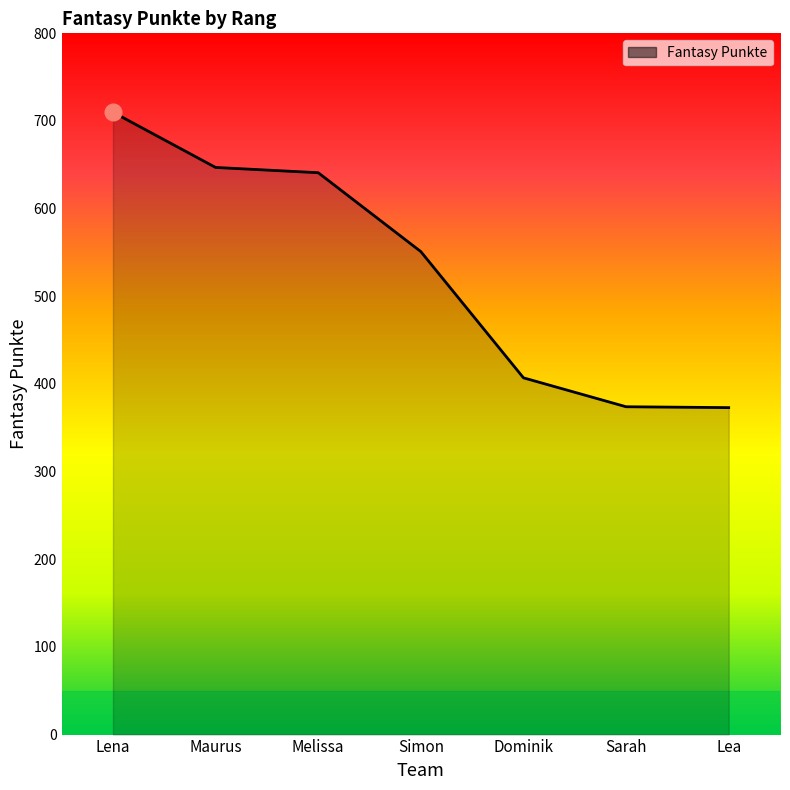

Is it true that the value at Sarah is 639?

False